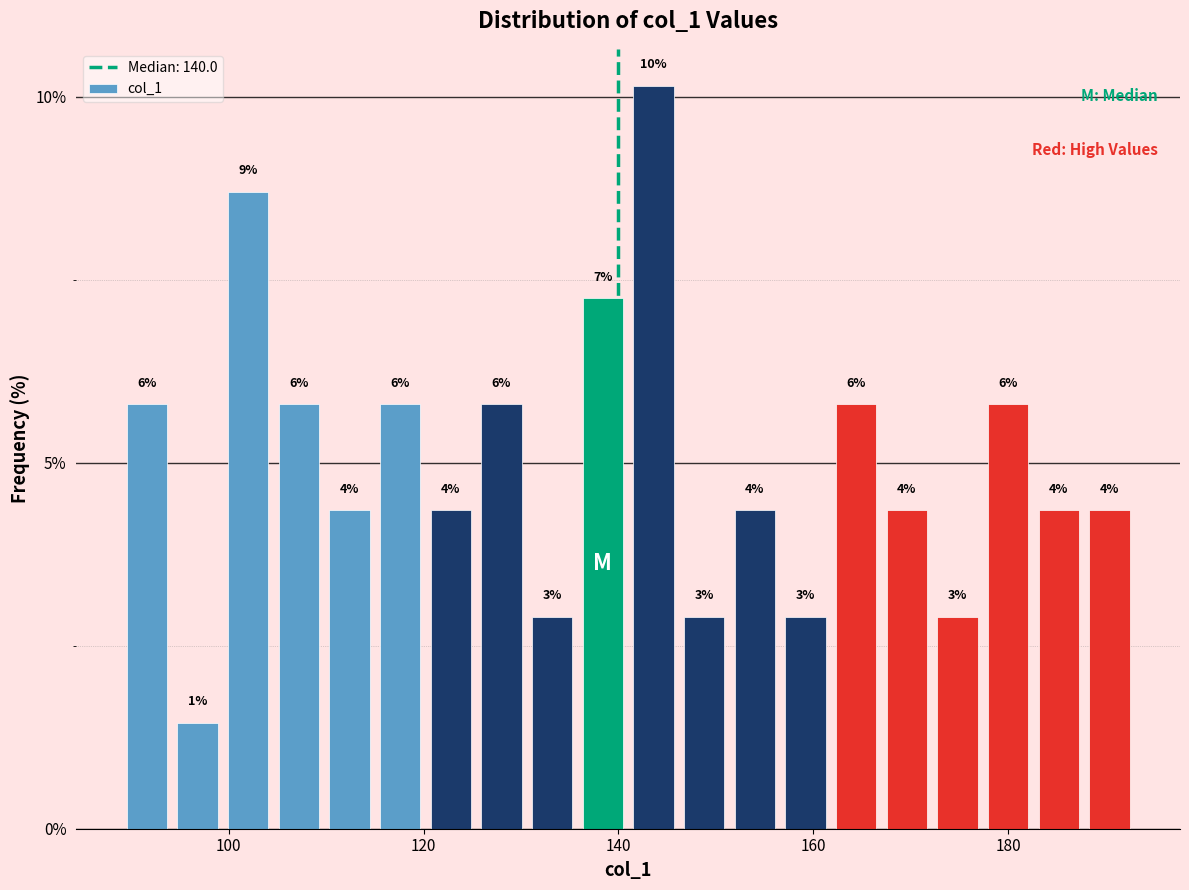

Read against the x-axis, roughly where is the centre of the tallest bar?

144